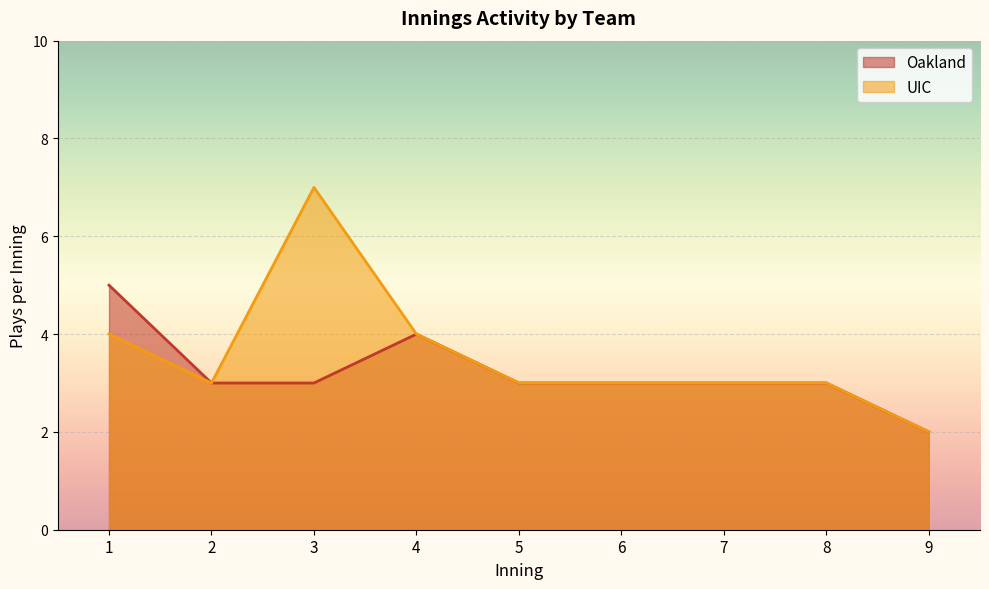

What is the highest value of the UIC series?

7